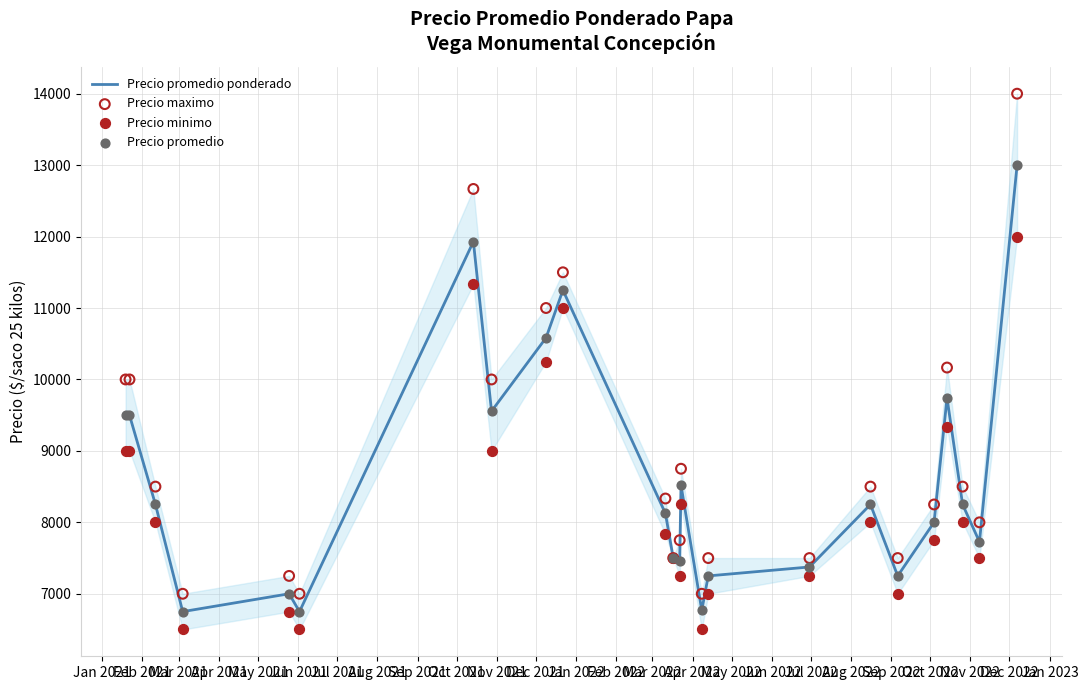

Which series reaches the maximum Y coordinate?

Precio maximo